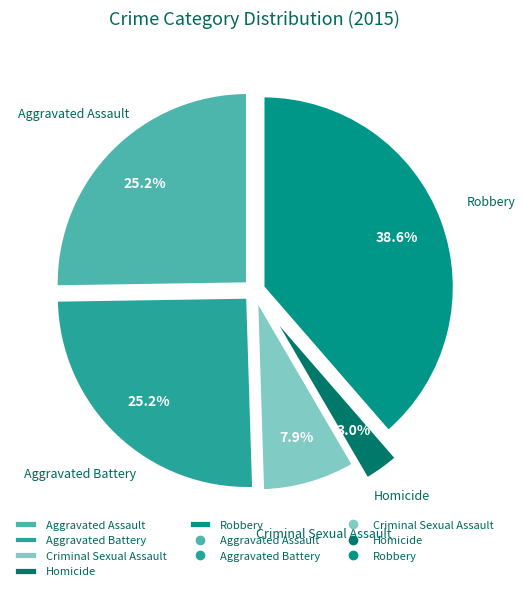

Count the number of slices in the pie.

5